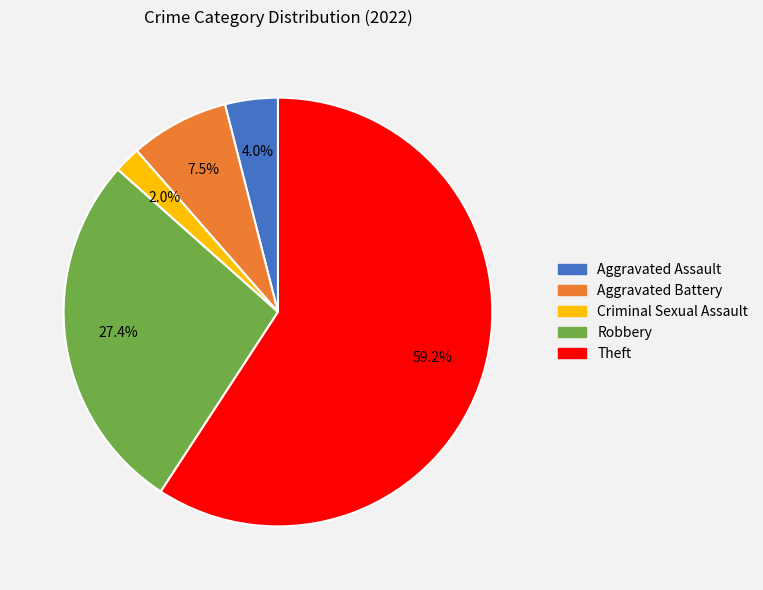

Does any single category account for the majority?

Yes